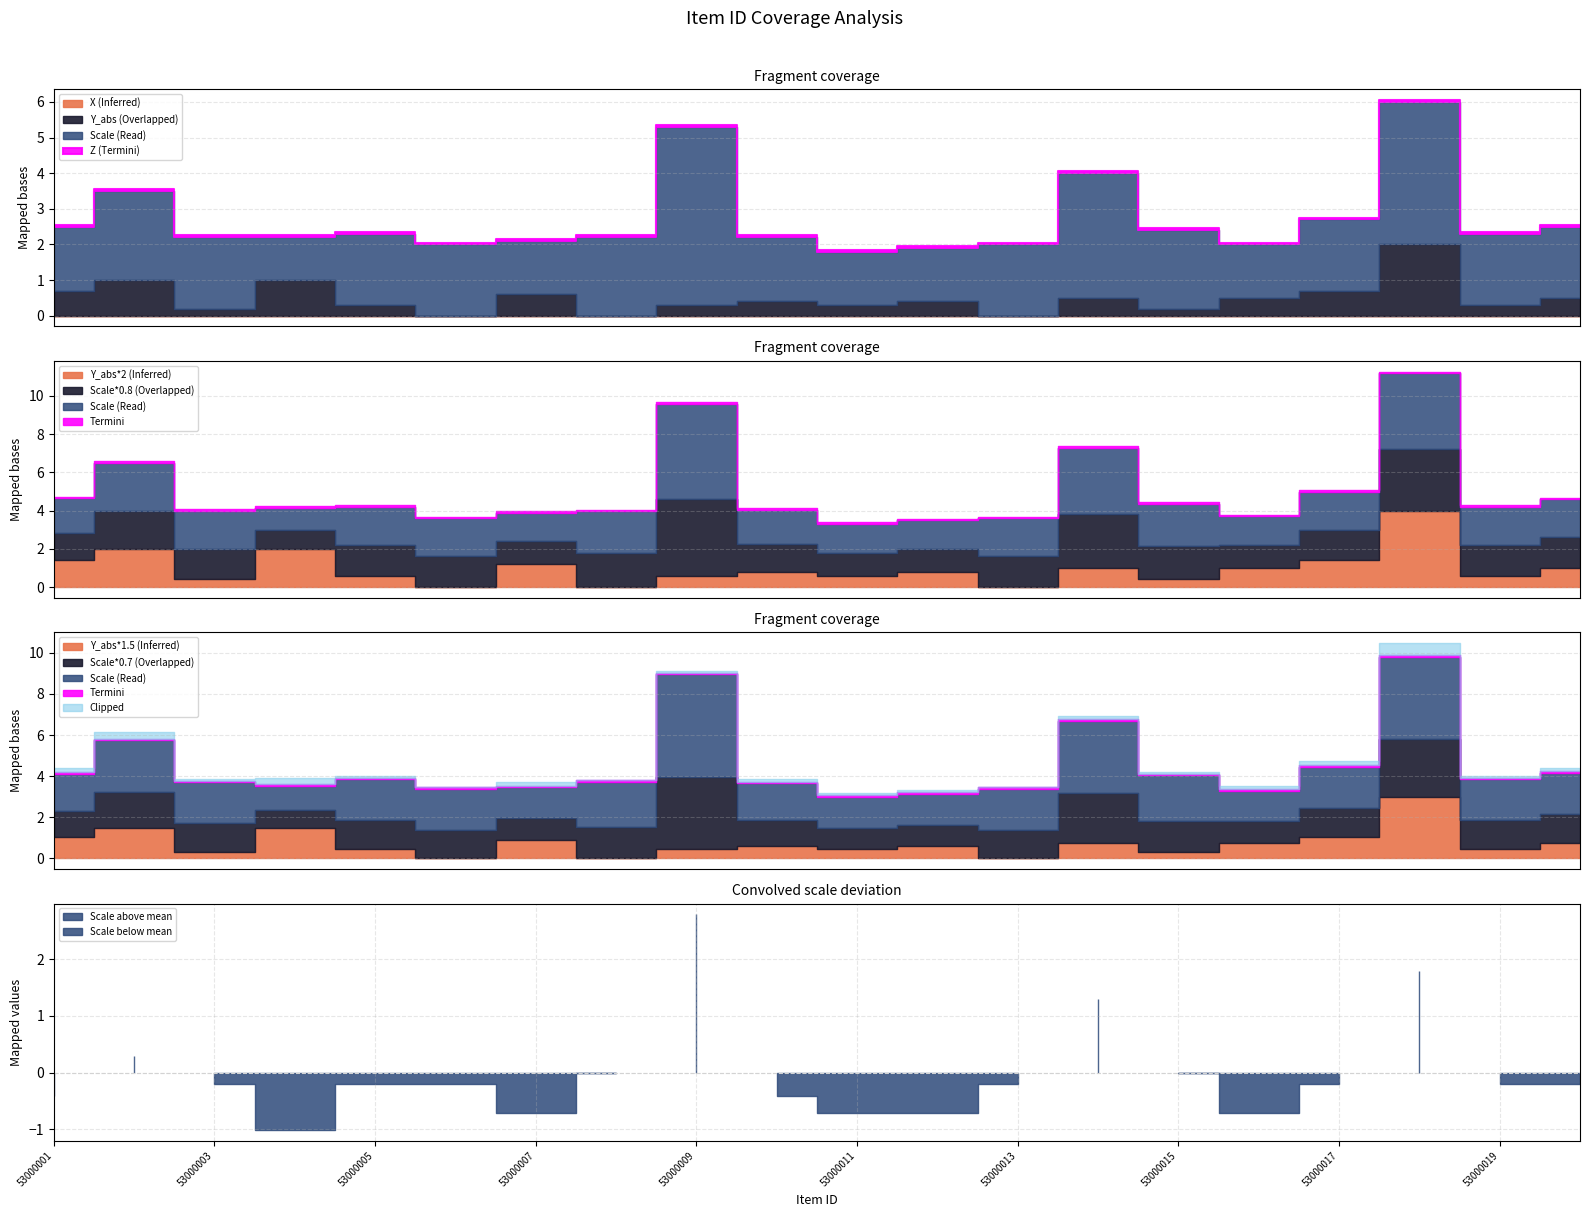

Which series changed the most between 53000008 and 53000013?

Scale